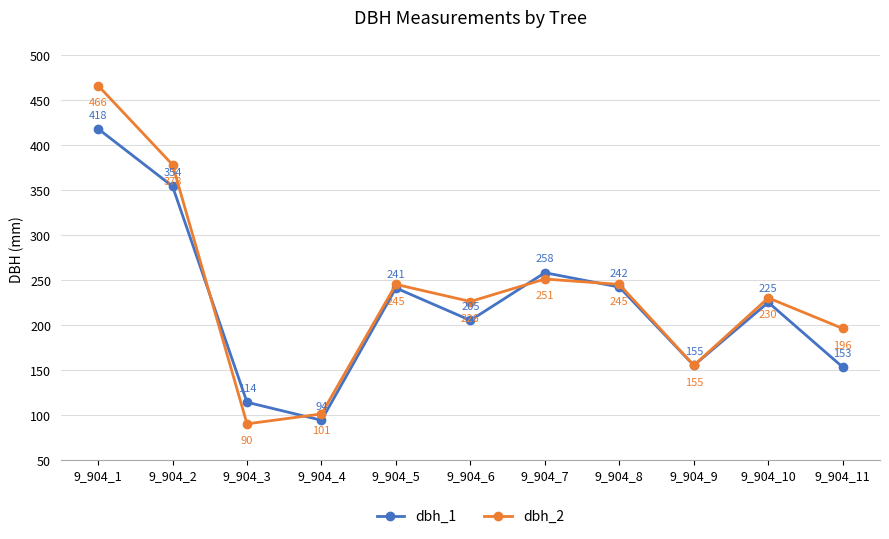

Which category has the highest value in the dbh_2 series?

9_904_1